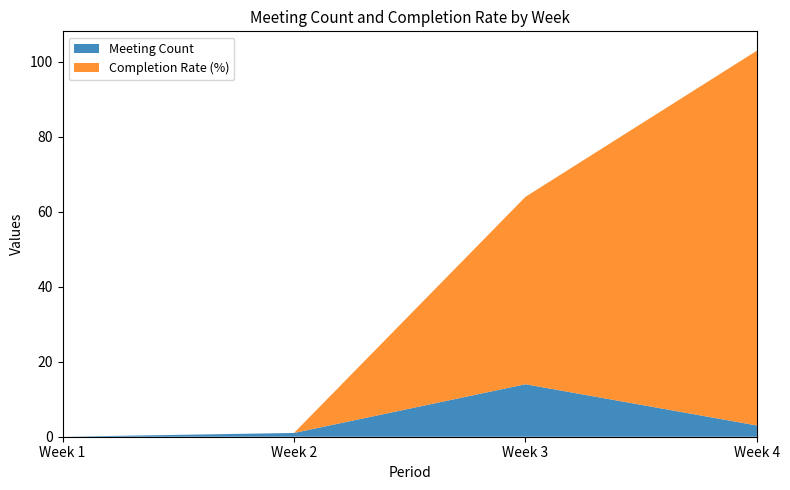

Reading left to right, transcribe all the data shown in this chart.

Meeting Count: Week 1=0	Week 2=1	Week 3=14	Week 4=3
Completion Rate (%): Week 1=0	Week 2=0	Week 3=50	Week 4=100